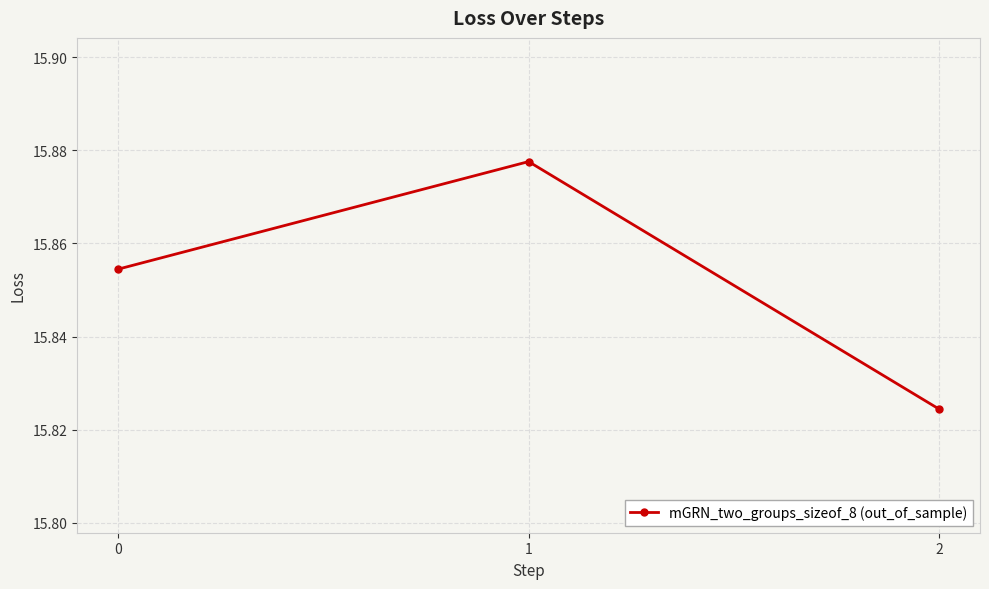

Where is the data nearest to the value 15?

2